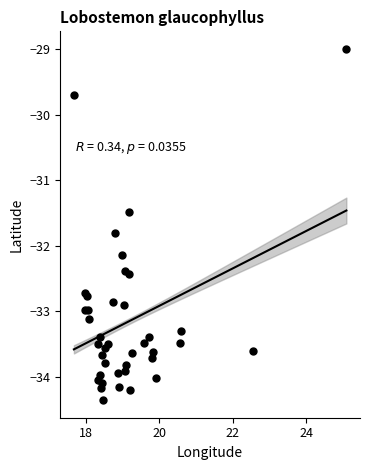

What Y value in the scatter plot is closest to -31?

-31.5